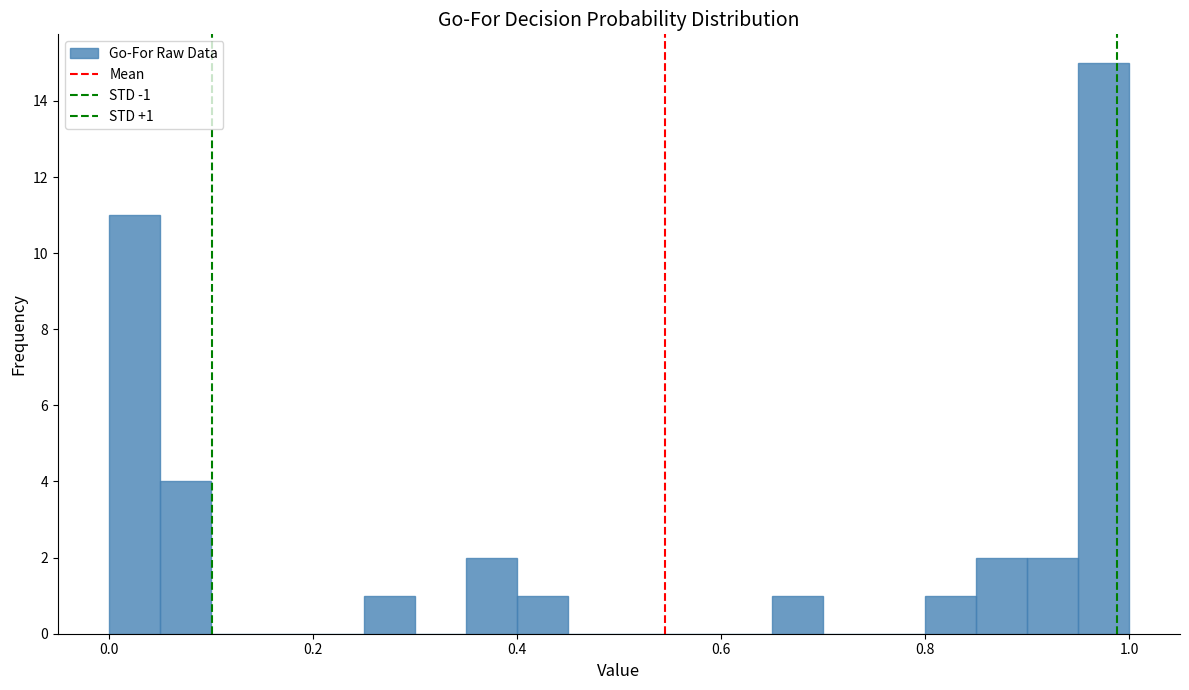

Read against the x-axis, roughly where is the centre of the tallest bar?

0.98